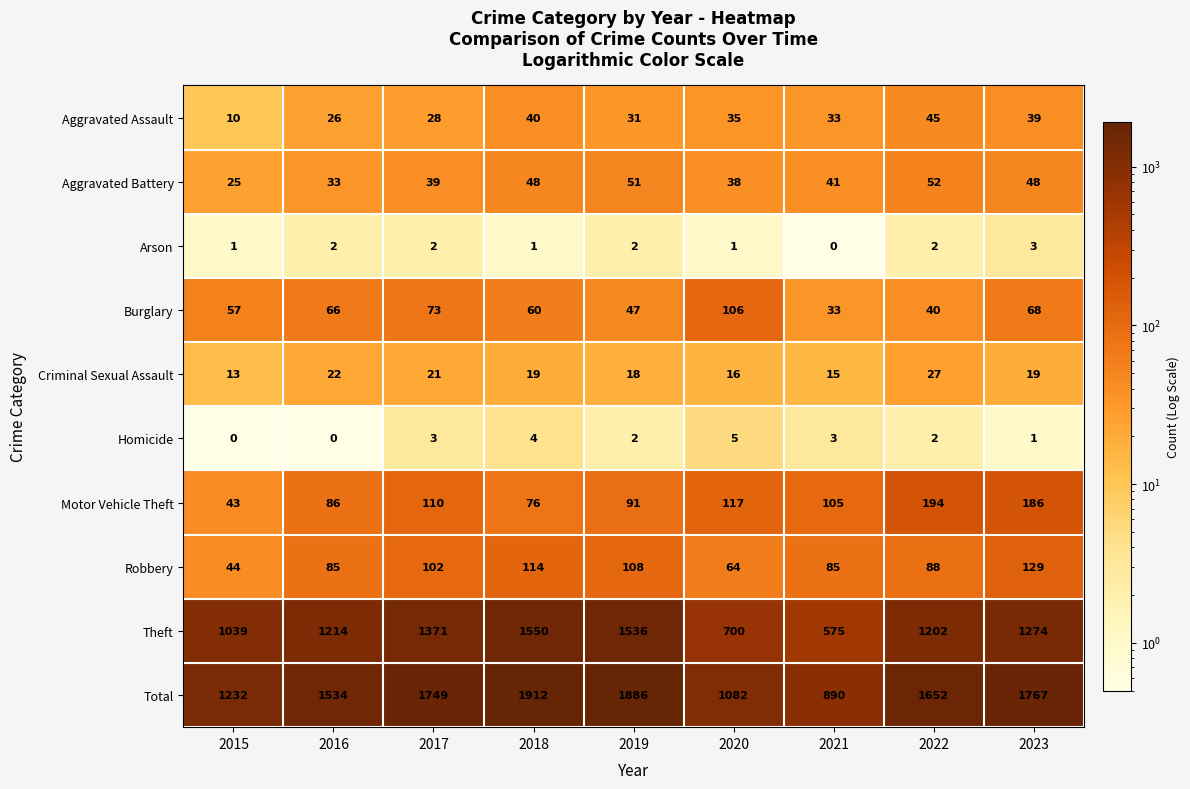

Rank the series by their maximum value, from highest to lowest.

Total, Theft, Motor Vehicle Theft, Robbery, Burglary, Aggravated Battery, Aggravated Assault, Criminal Sexual Assault, Homicide, Arson